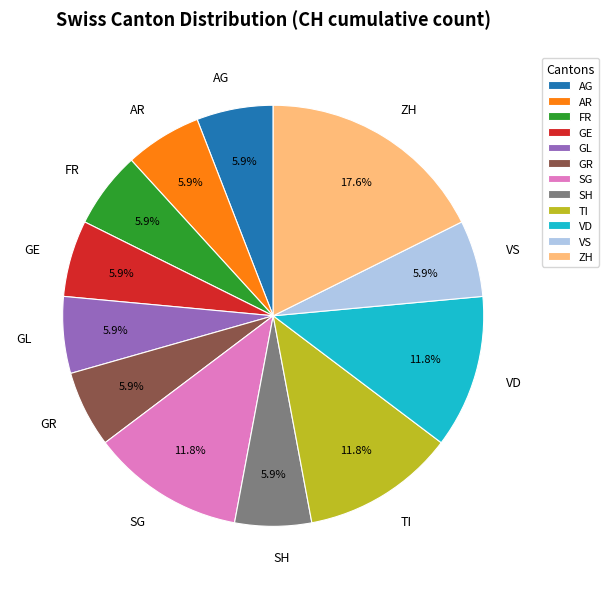

To the nearest percent, what is the difference between the largest and smallest slice percentages?

12%